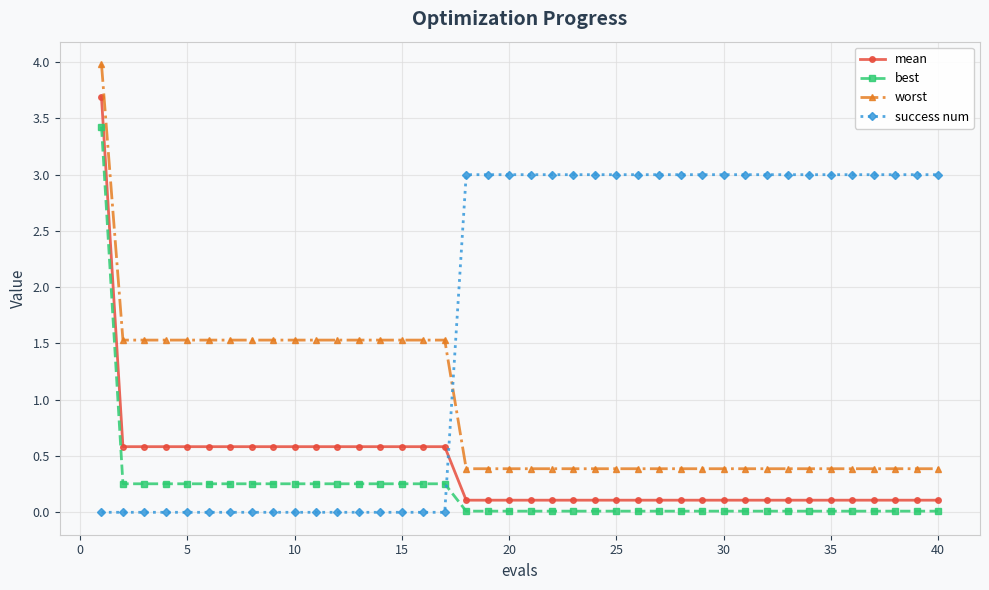

Count the success num values in the range 0 to 3.

40